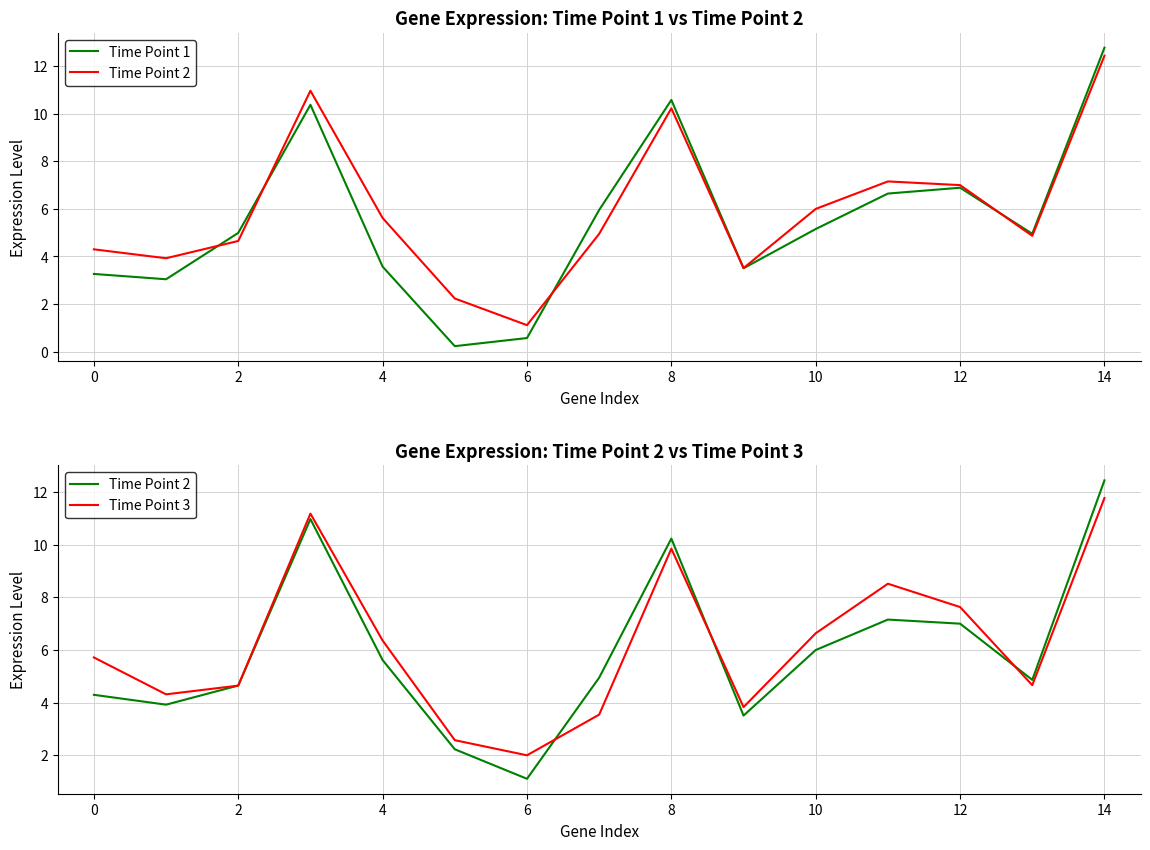

How many data points in Time Point 3 are above 5?

8